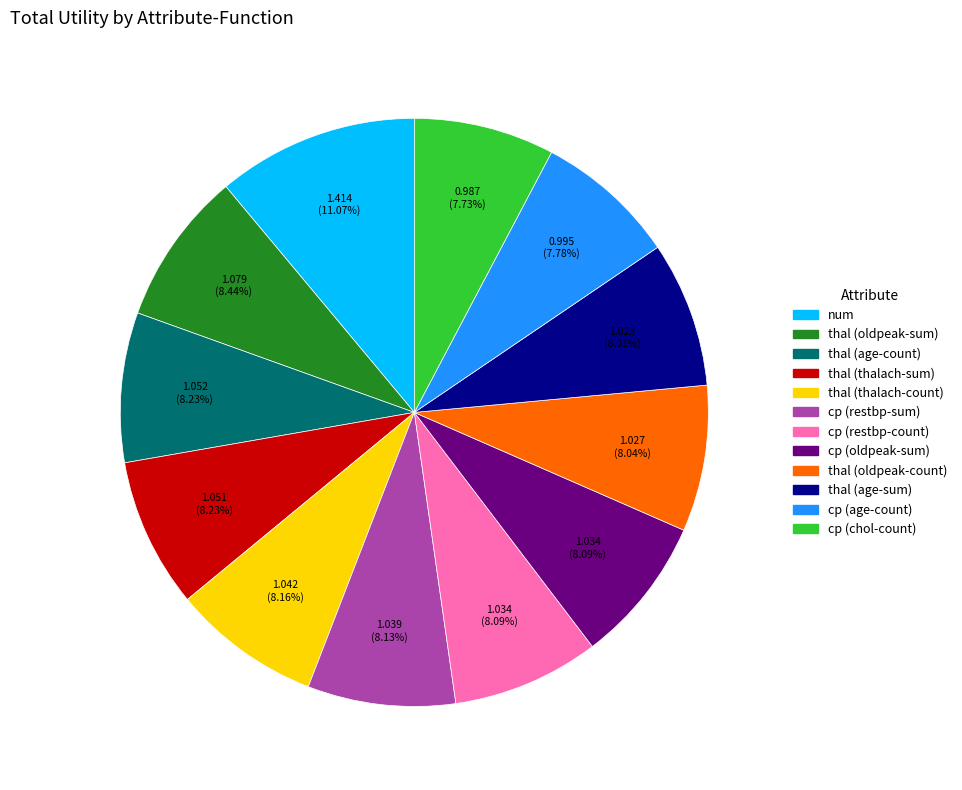

Is the sum of thal (oldpeak-count) and cp (restbp-count) greater than half?

No